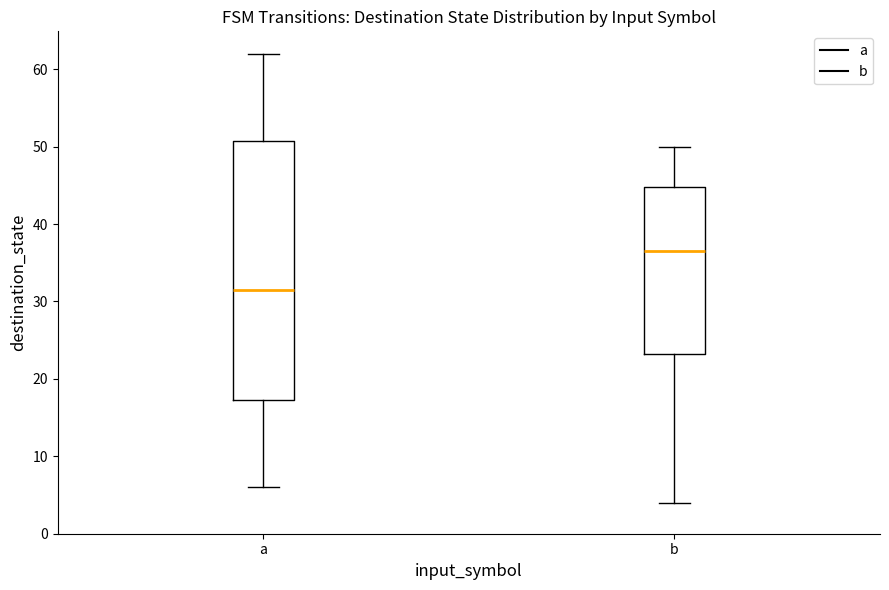

Reading left to right, transcribe this box plot: for each box, give where its median line is, the range the box spans, and where its two whiskers end, as read against the y-axis. The values are not printed on the chart, so give them approximately, as read against the axis.

a: median 32, box 17 to 51, whiskers 6 to 62
b: median 37, box 23 to 45, whiskers 4 to 50